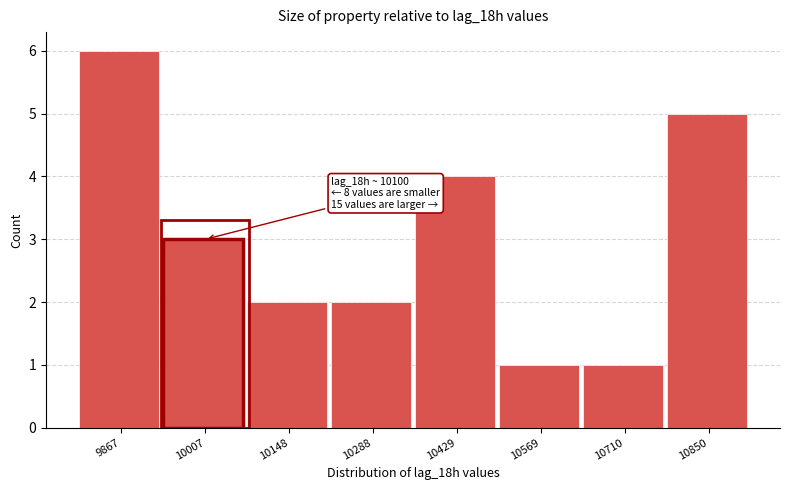

Reading left to right, extract all data points from this chart.

6	3	2	2	4	1	1	5